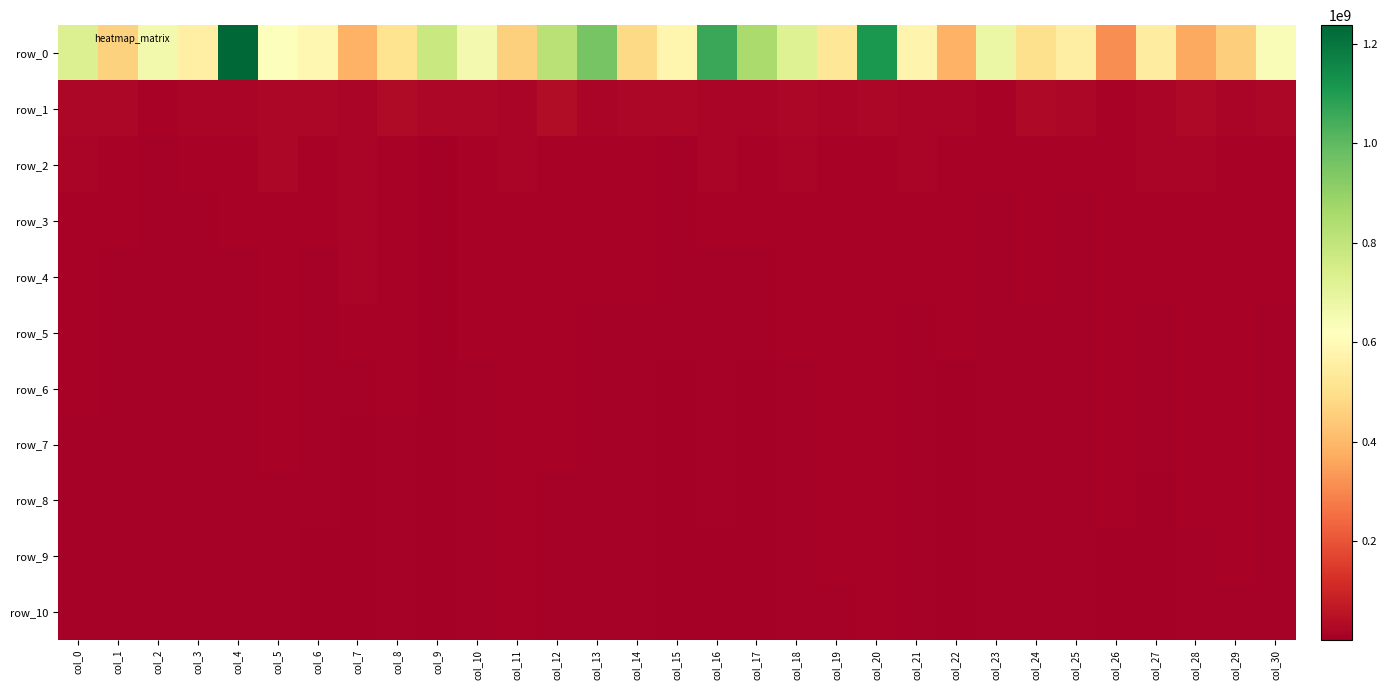

The row_10 series shows 2332283.7 at col_17. True or false?

False